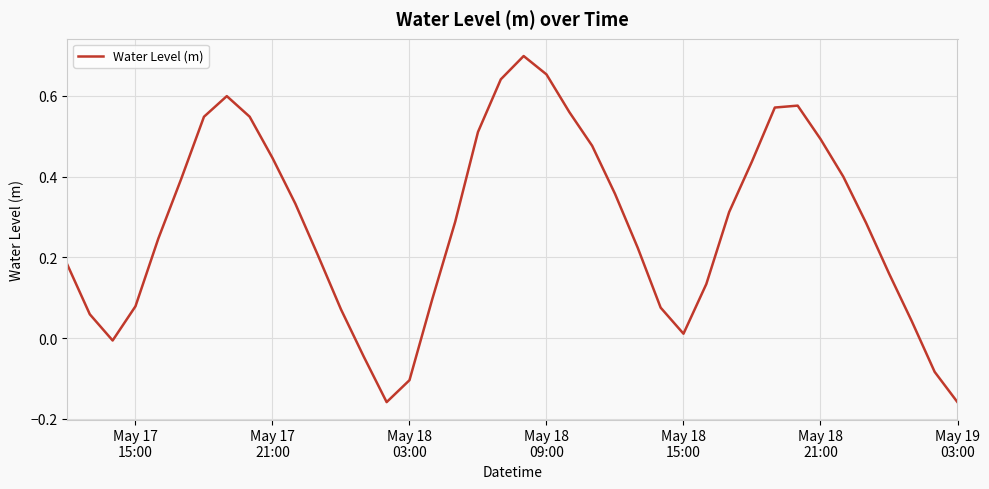

What is the difference between the maximum and minimum values?

0.9